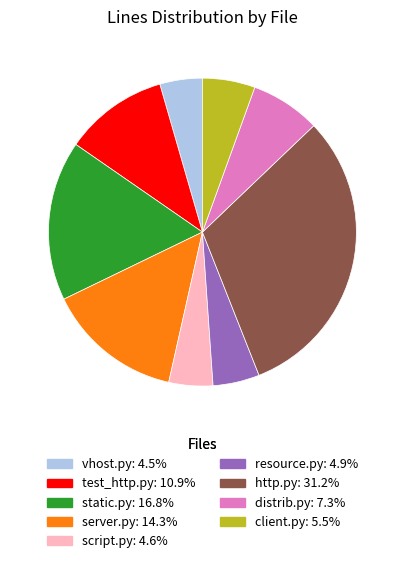

Does client.py represent more than half of the total?

No